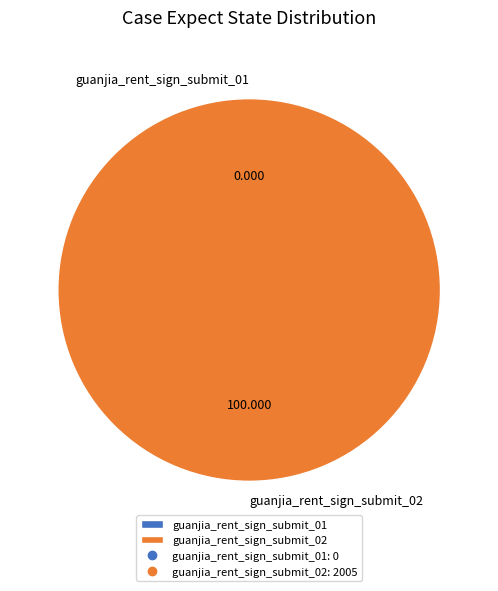

Combined, what portion of the pie is guanjia_rent_sign_submit_02 and guanjia_rent_sign_submit_01?

100.0%